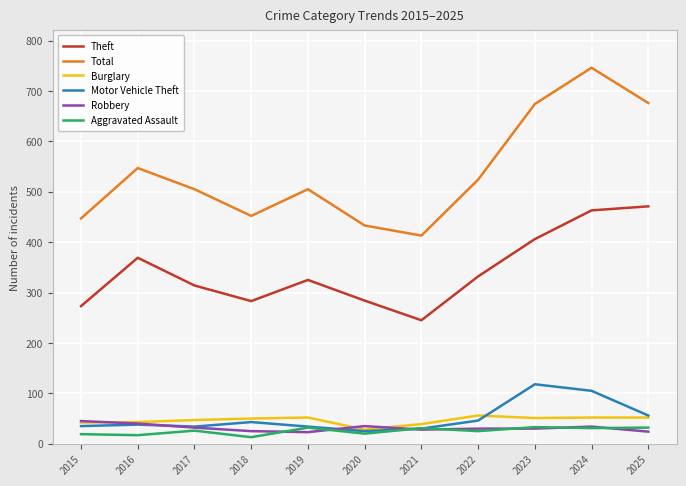

True or false: Aggravated Assault and Robbery cross at least once.

True